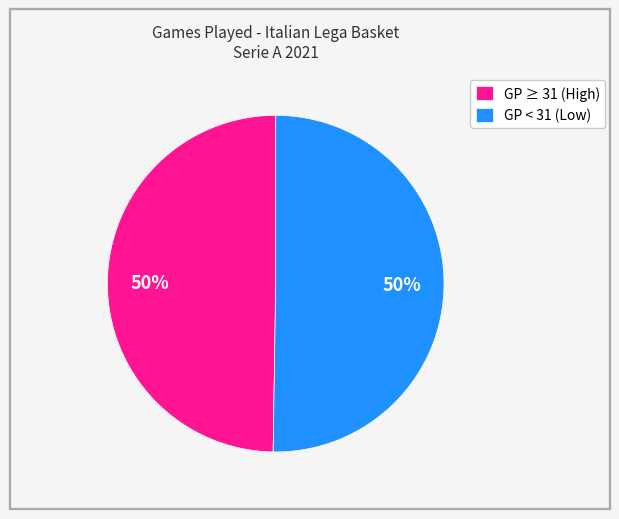

Is it true that GP < 31 (Low) is 42% of the pie?

False